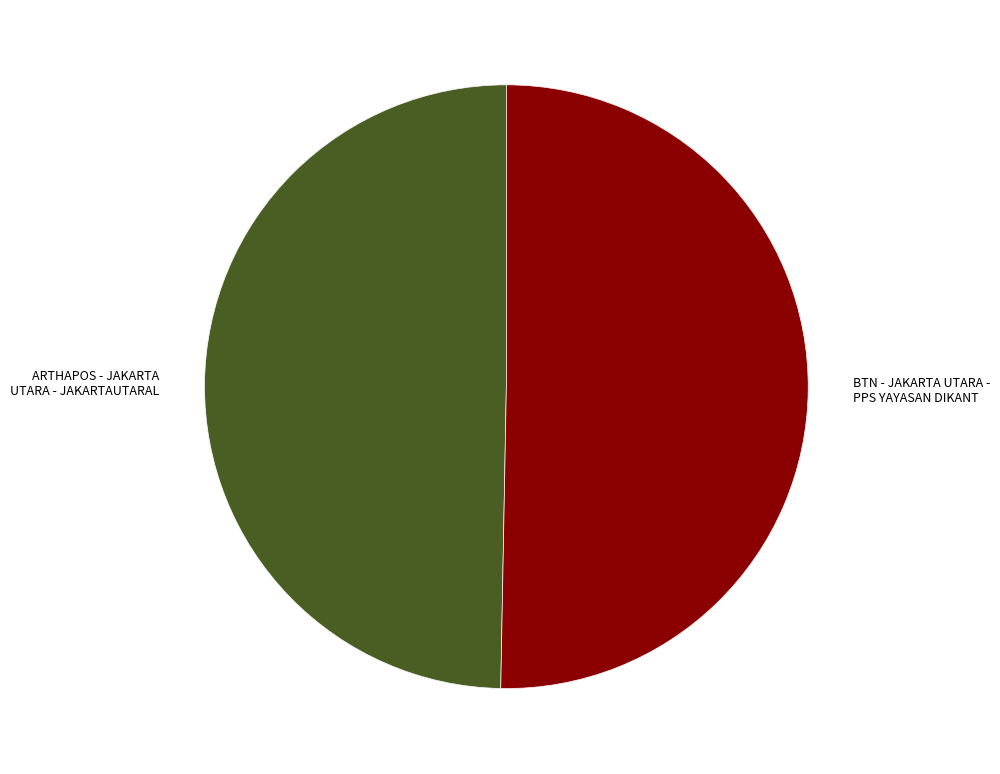

Rank the categories by value from lowest to highest.

ARTHAPOS - JAKARTA UTARA - JAKARTAUTARAL, BTN - JAKARTA UTARA - PPS YAYASAN DIKANT